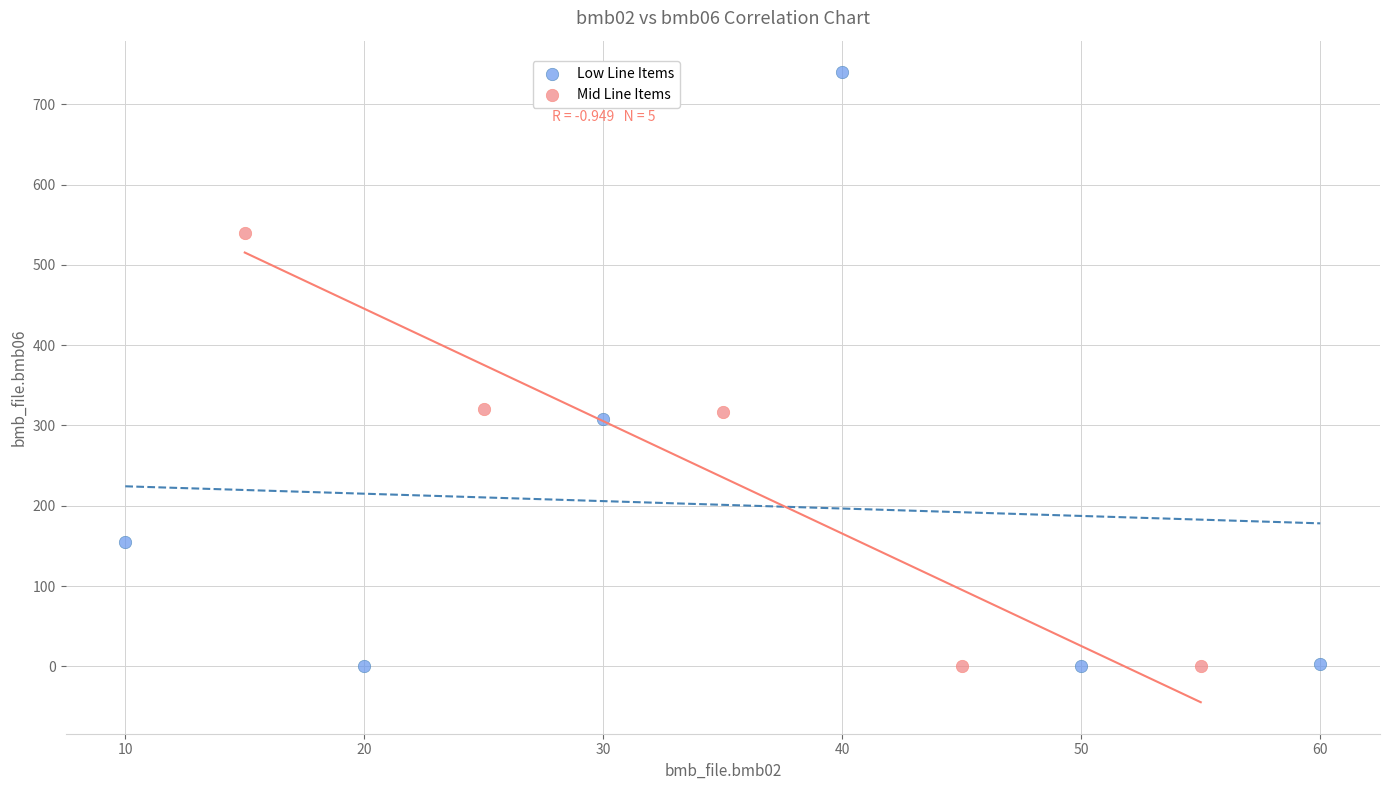

Which series has the widest spread of Y values?

Low Line Items